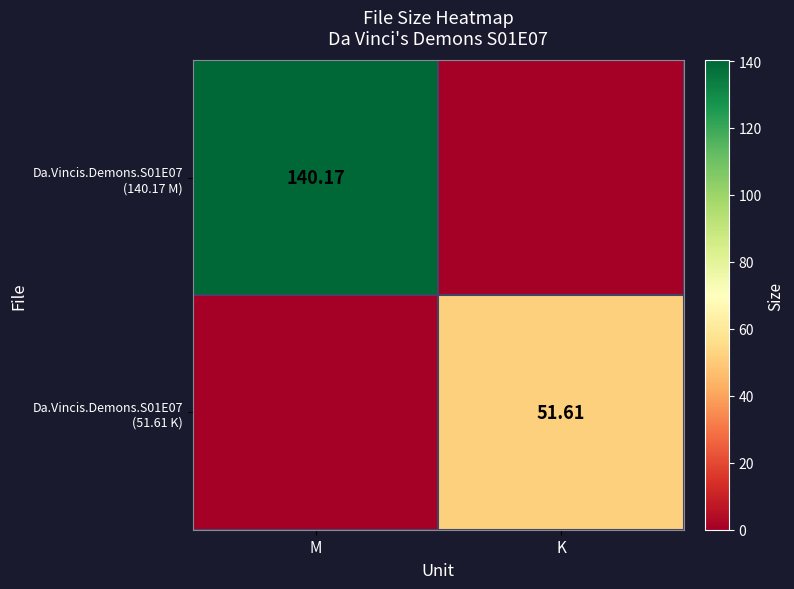

What is the difference between the Da.Vincis.Demons.S01E07 (140.17 M) values at M and K?

140.2